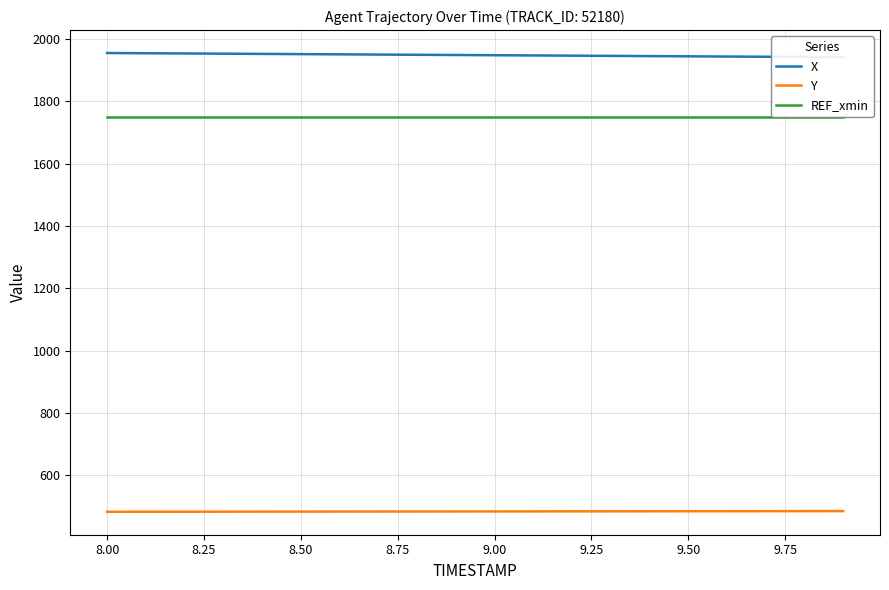

What is the highest value of the Y series?

485.6